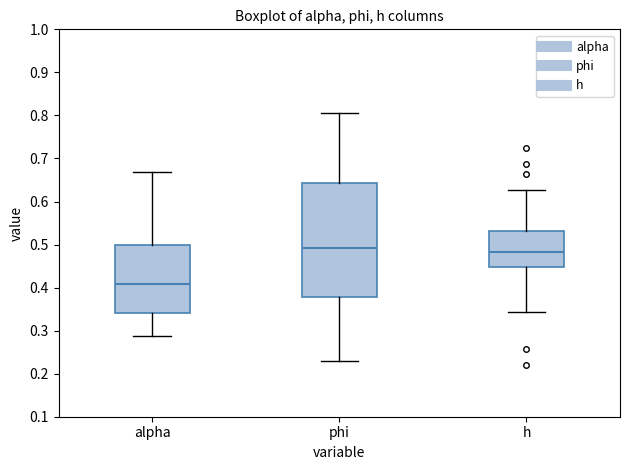

Reading left to right, read every box against the y-axis: the position of its median line, the range the box covers, and the ends of its whiskers. The values are not printed on the chart, so give them approximately, as read against the axis.

alpha: median 0.41, box 0.34 to 0.50, whiskers 0.29 to 0.67
phi: median 0.49, box 0.38 to 0.64, whiskers 0.23 to 0.81
h: median 0.48, box 0.45 to 0.53, whiskers 0.34 to 0.63